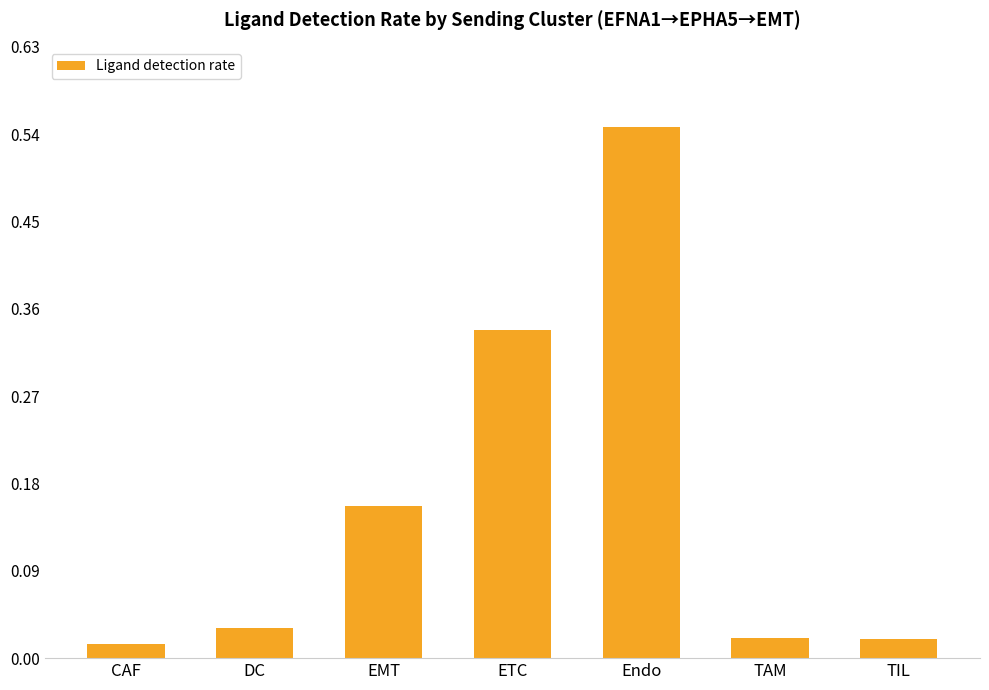

True or false: the data shows 0.3 at EMT.

False